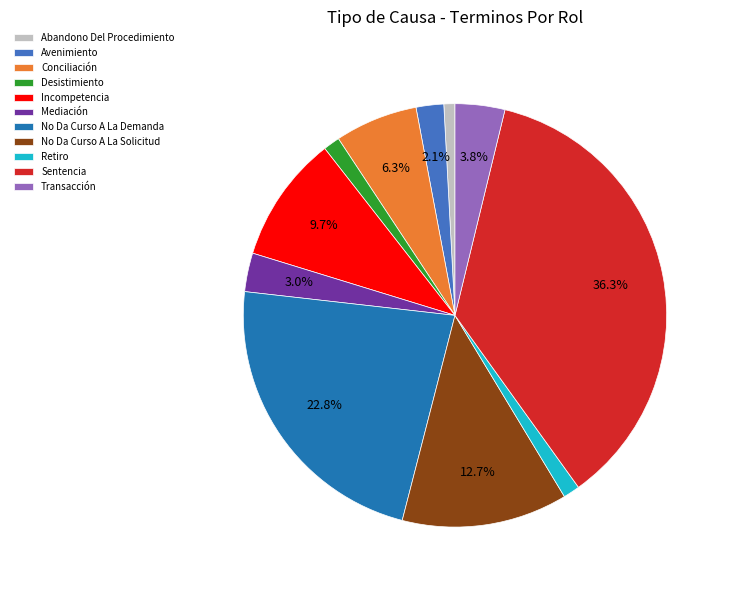

Which category has the biggest portion of the pie?

Sentencia